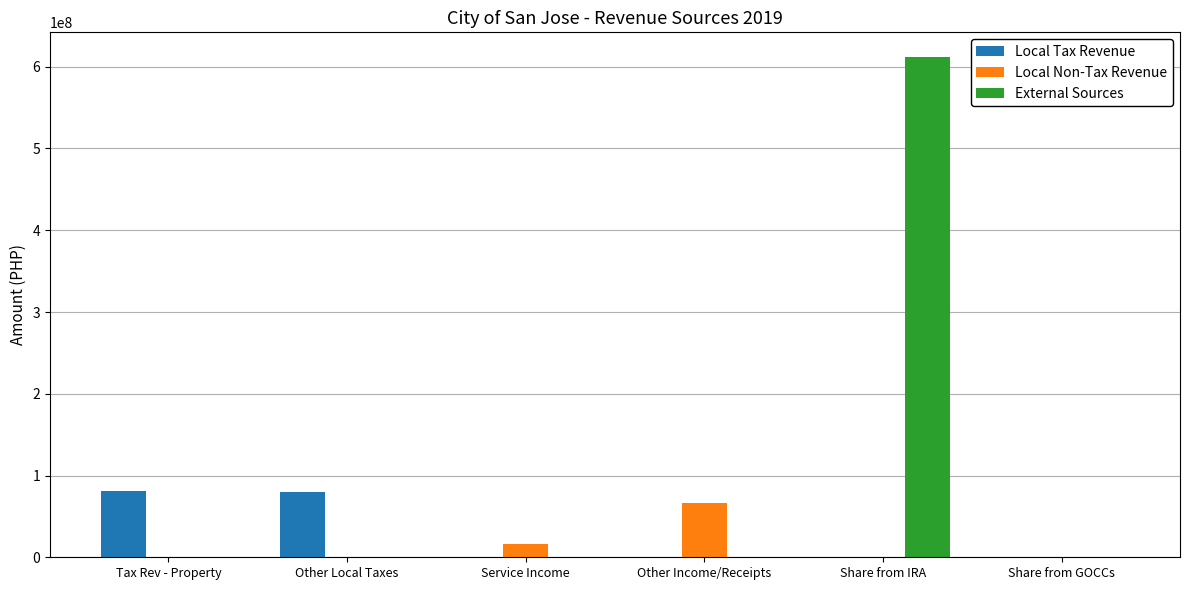

The value of Local Non-Tax Revenue at Tax Rev - Property is 0.0. True or false?

True